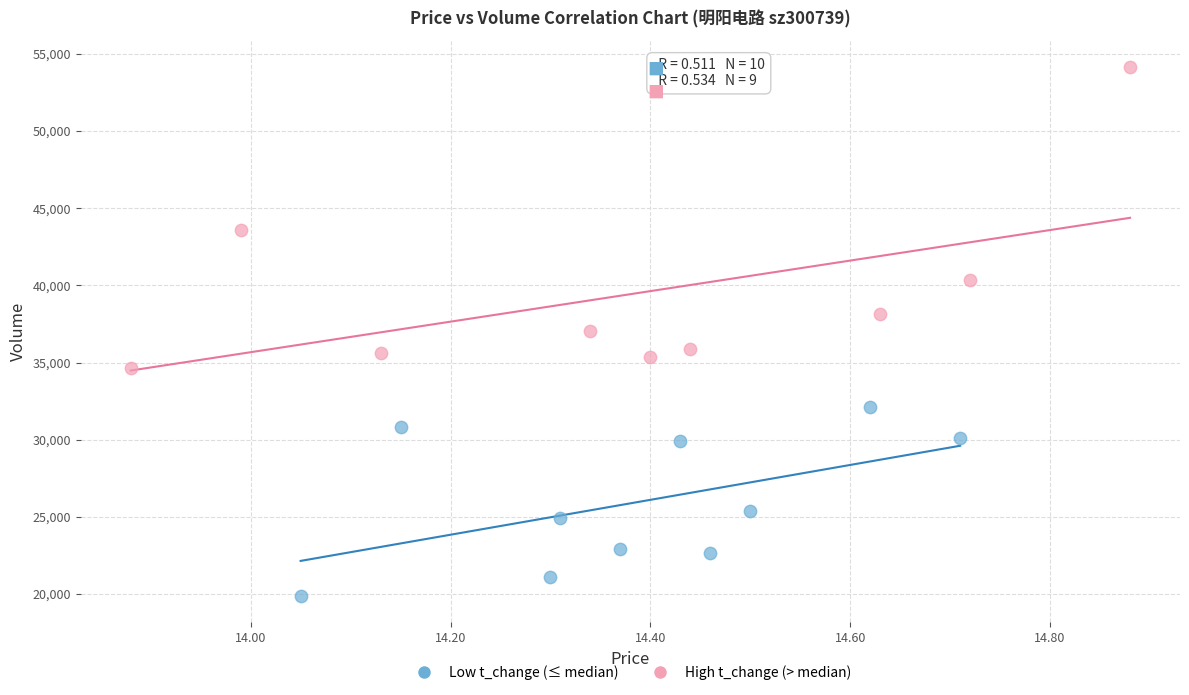

Which series reaches the minimum Y coordinate?

Low t_change (≤ median)